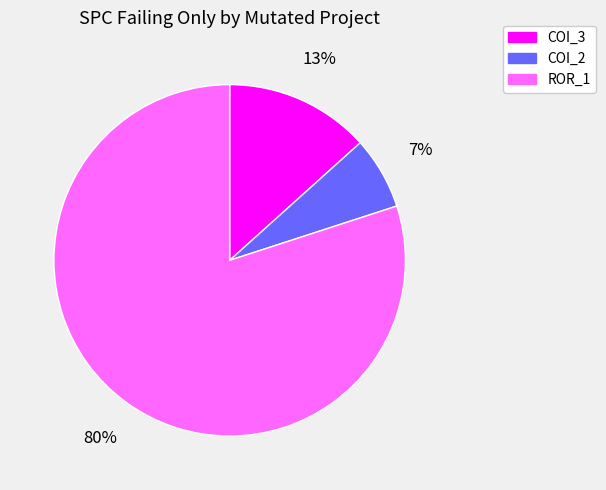

Count the number of slices in the pie.

3